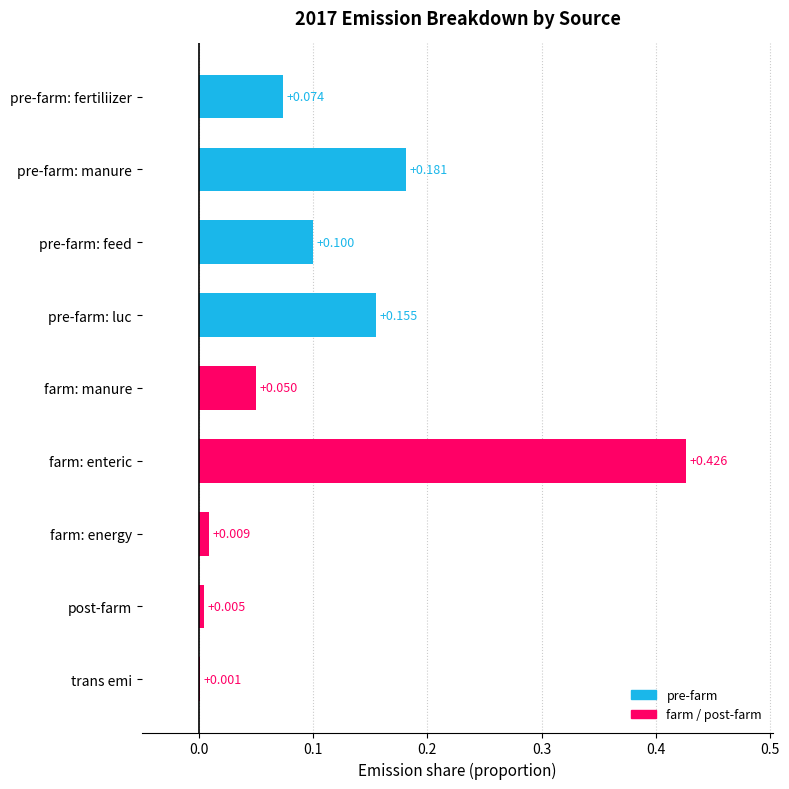

Which label corresponds to the largest value in the chart?

farm: enteric